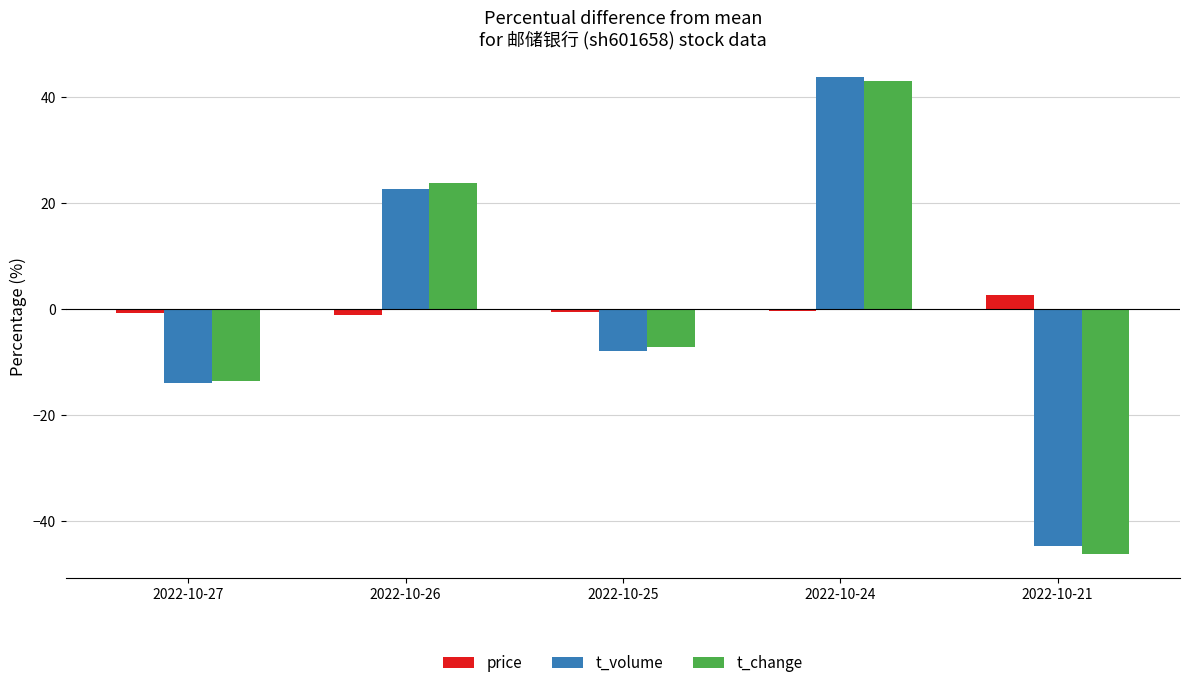

What is the value of the t_change bar at the 3rd from the left?

-7.1